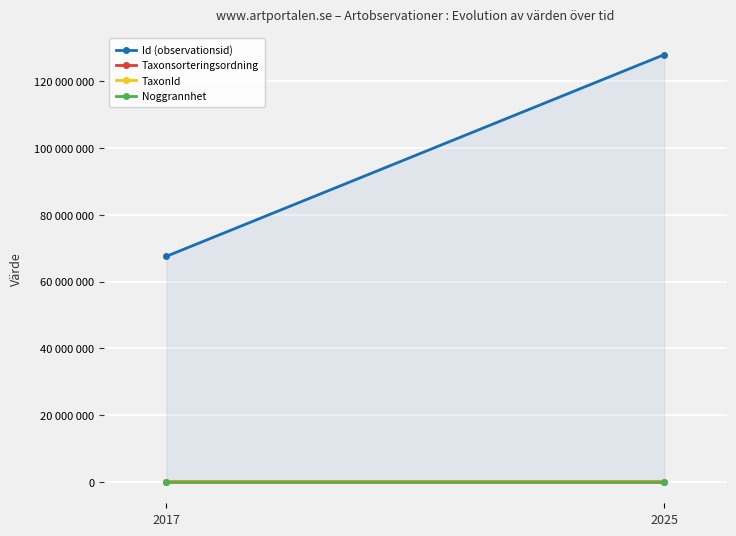

Is it true that Id (observationsid) equals 230300530.3 at 2025?

False